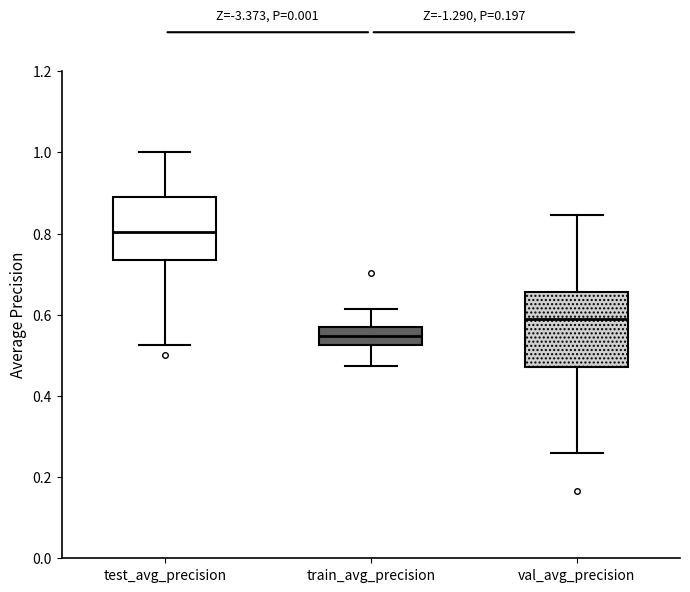

Which box is the tallest, from its lower edge to its upper edge?

val_avg_precision